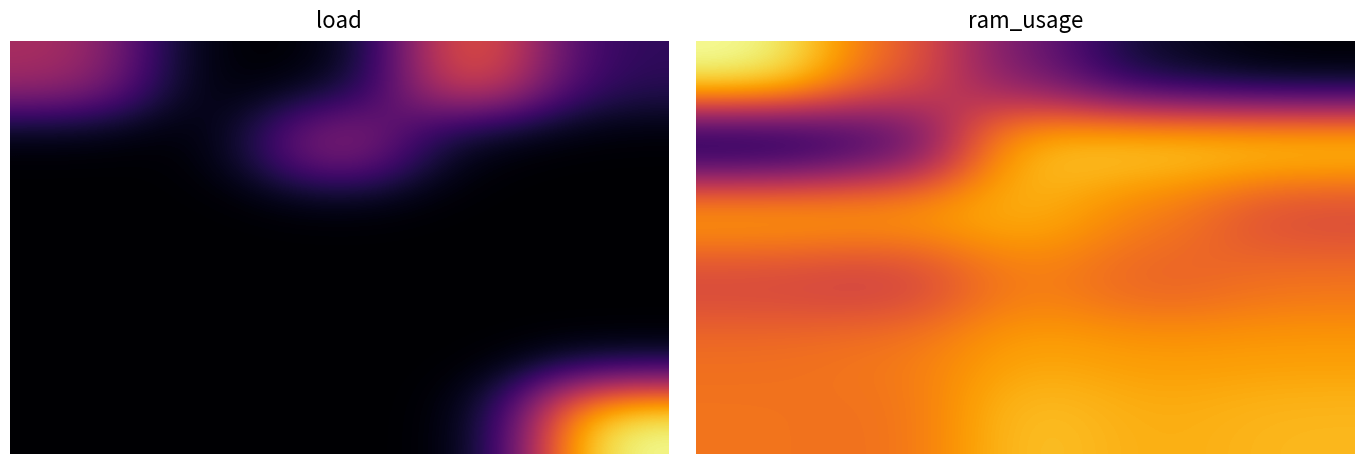

What is the greatest value displayed?

0.6